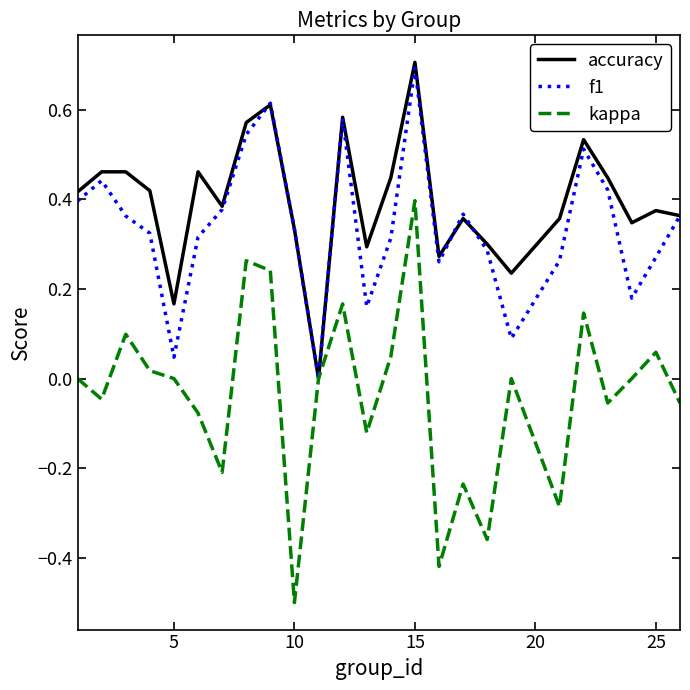

Which series has the largest total across all categories?

accuracy